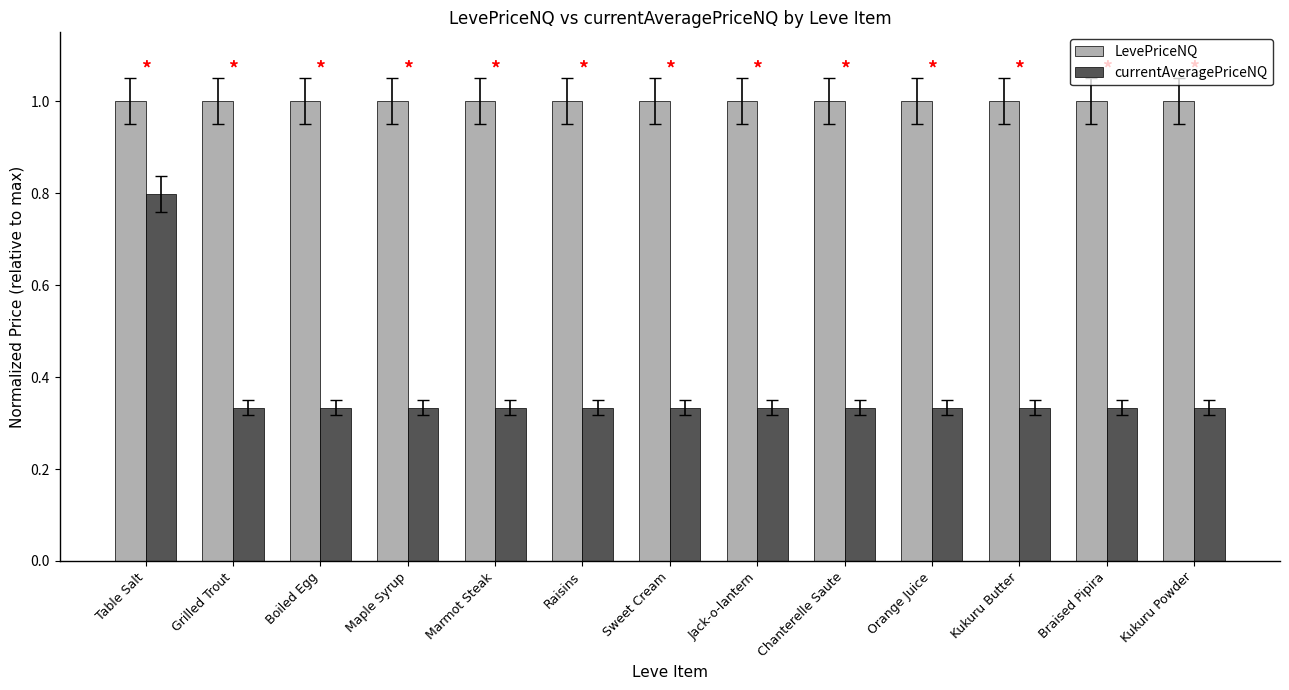

What is the difference between the maximum and minimum values in the currentAveragePriceNQ series?

0.5